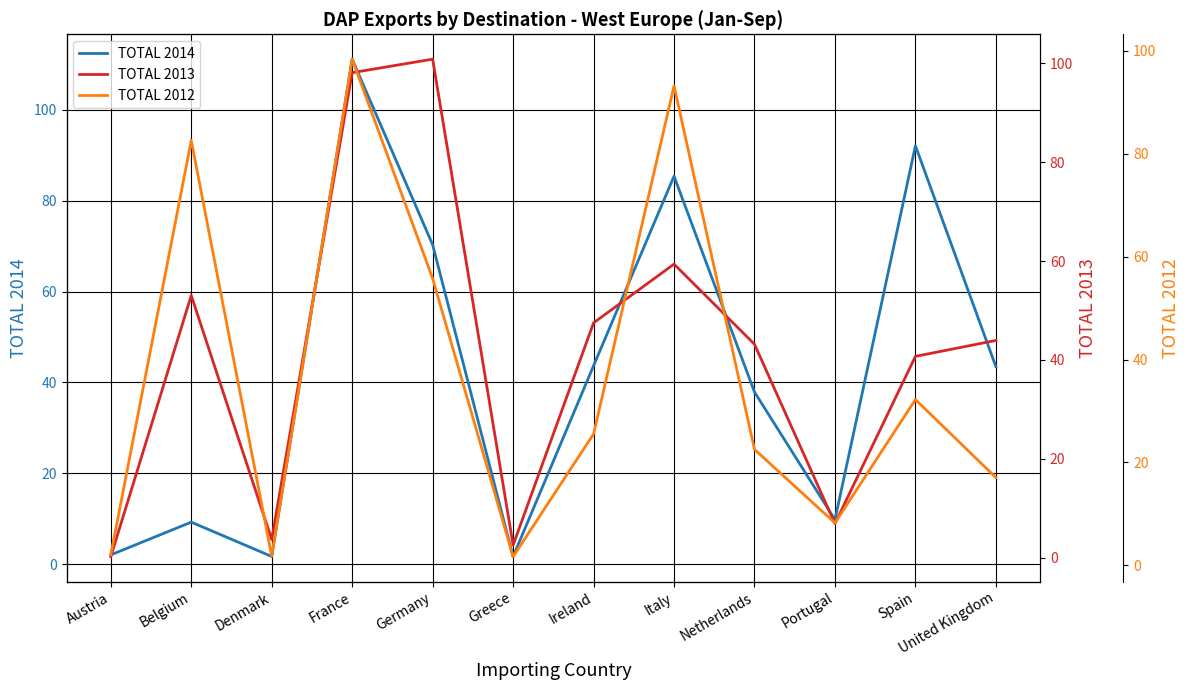

At which label does TOTAL 2014 first exceed 43?

France